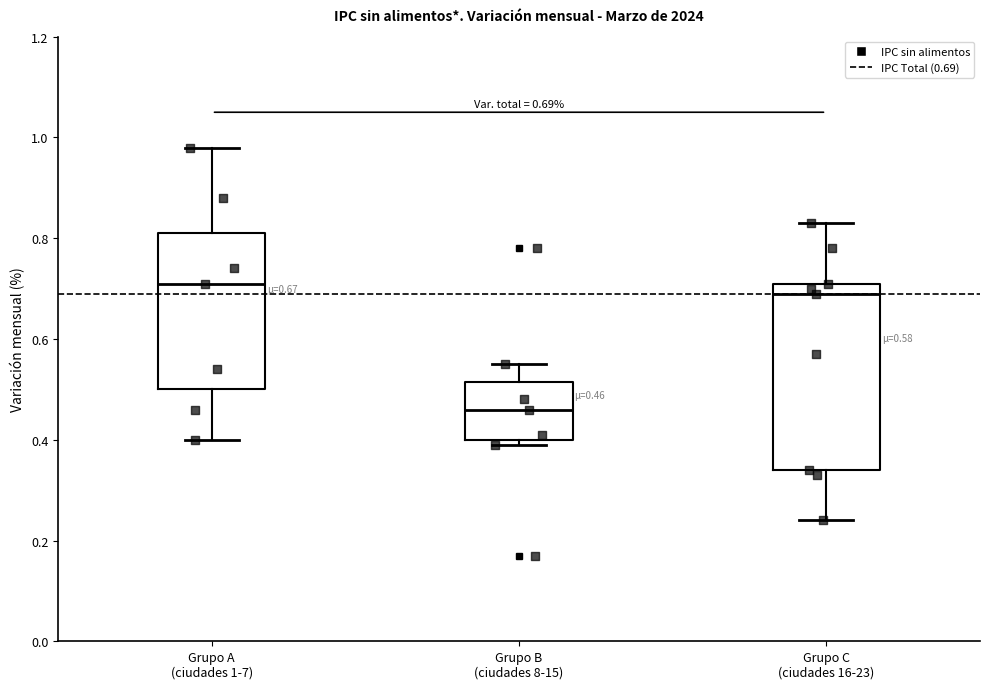

Which box's median line is the highest?

Grupo A (ciudades 1-7)